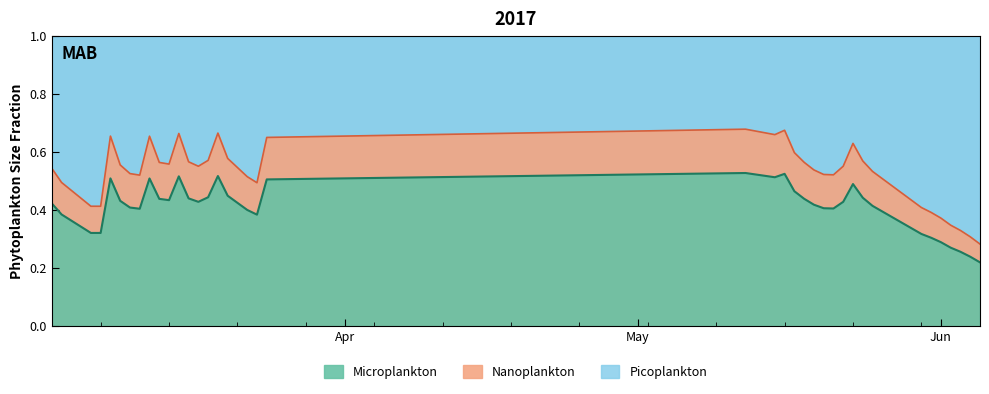

True or false: the data has more than 1 interior local peaks.

True